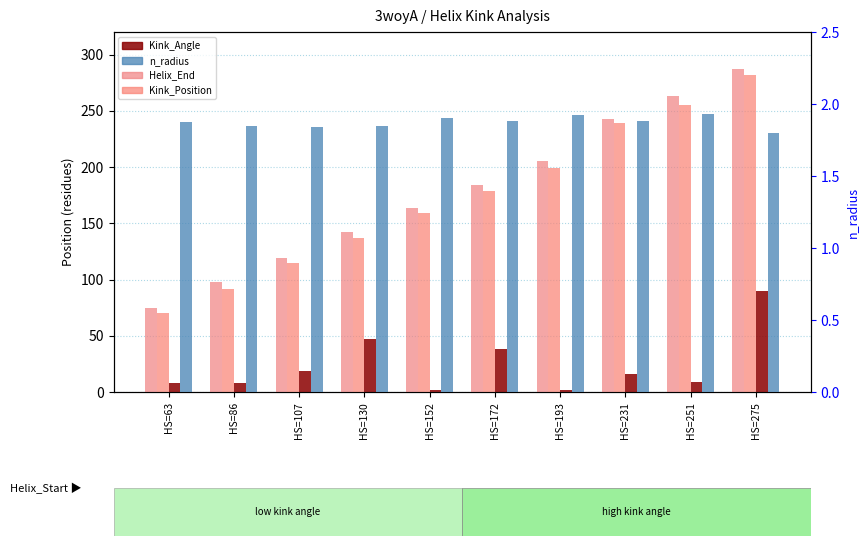

How many bars are there in total?

40